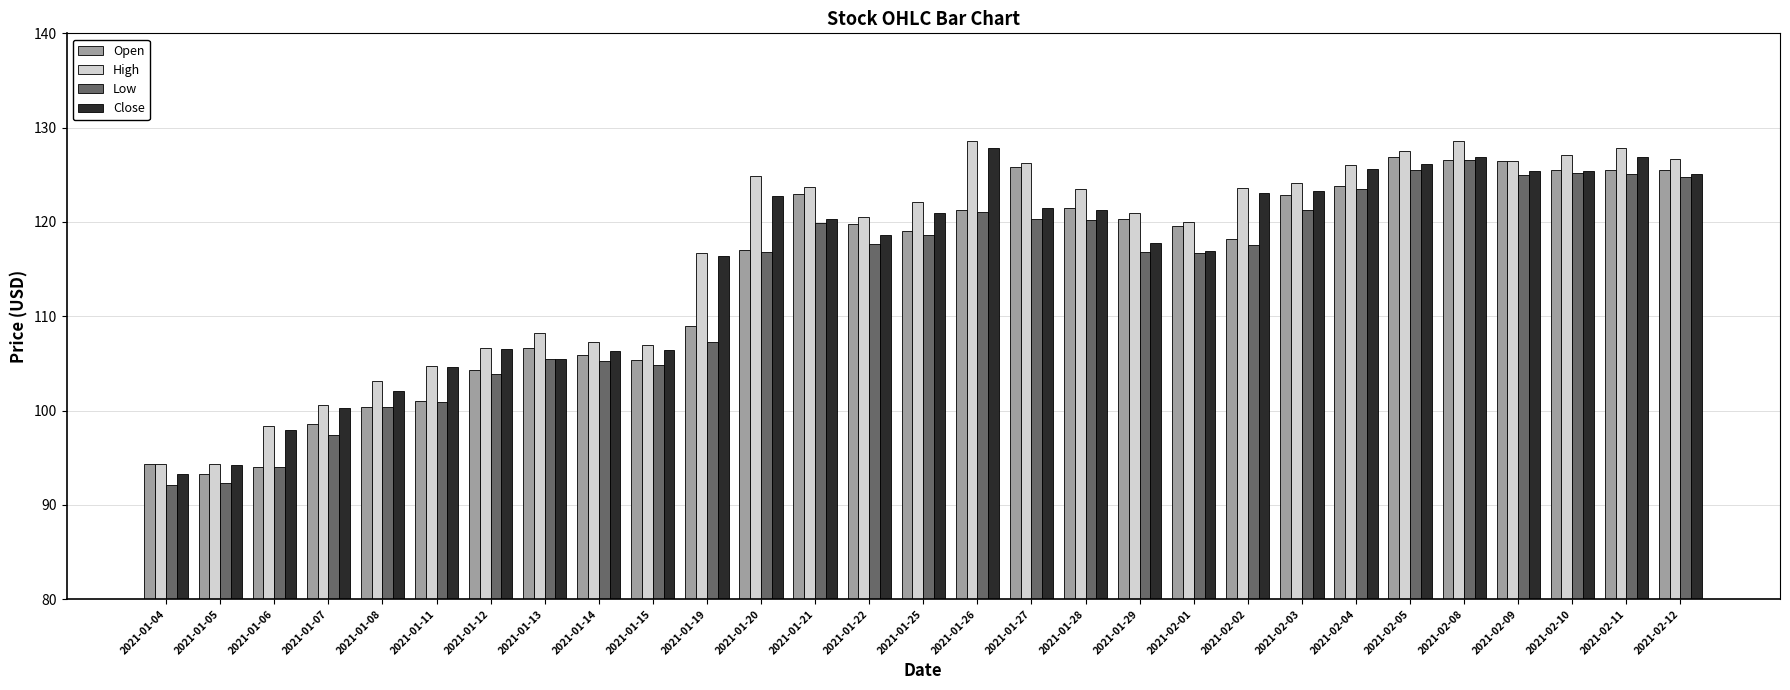

What is the maximum value for High?

128.6